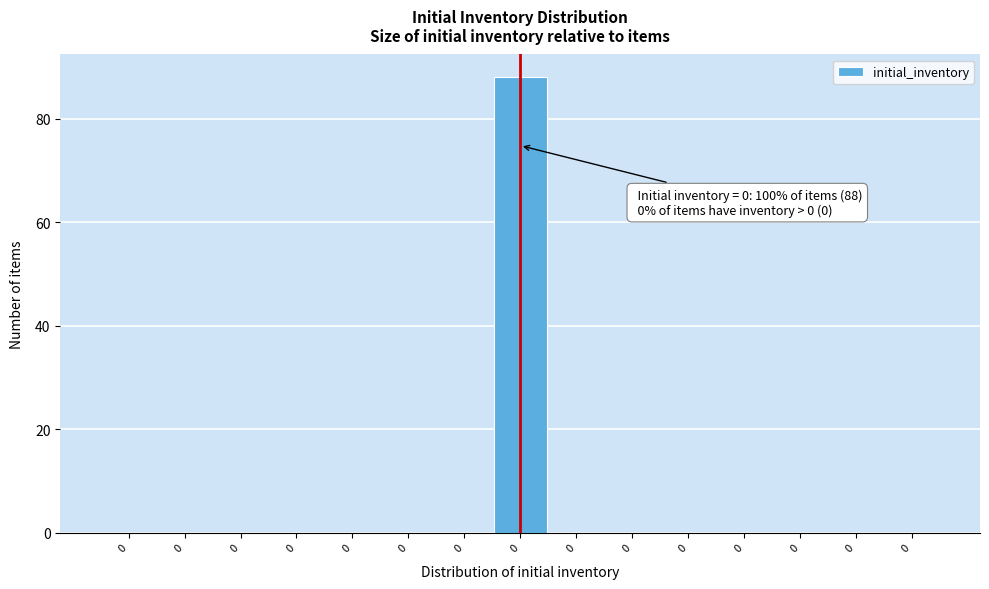

Count the number of categories in the chart.

15